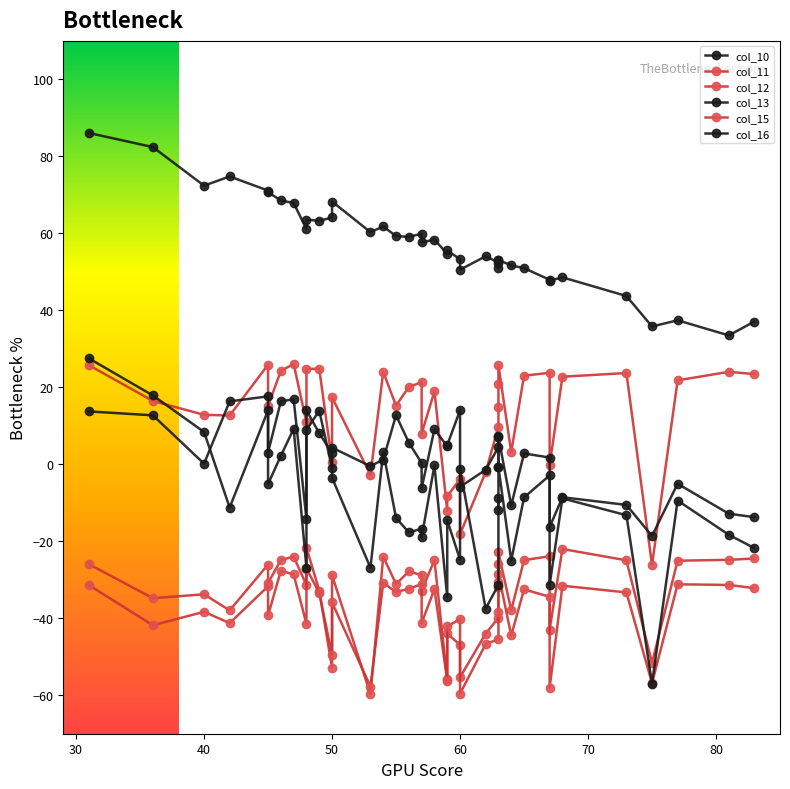

True or false: col_11 and col_12 cross at least once.

False